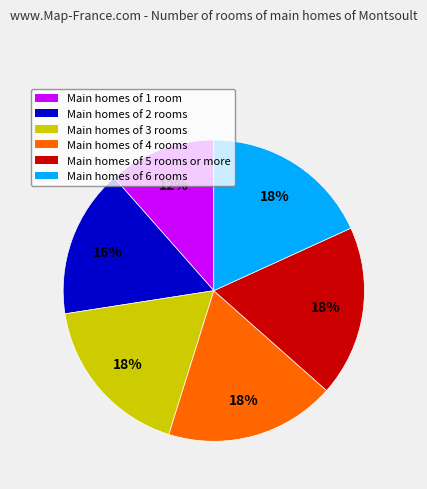

Does any single category account for the majority?

No